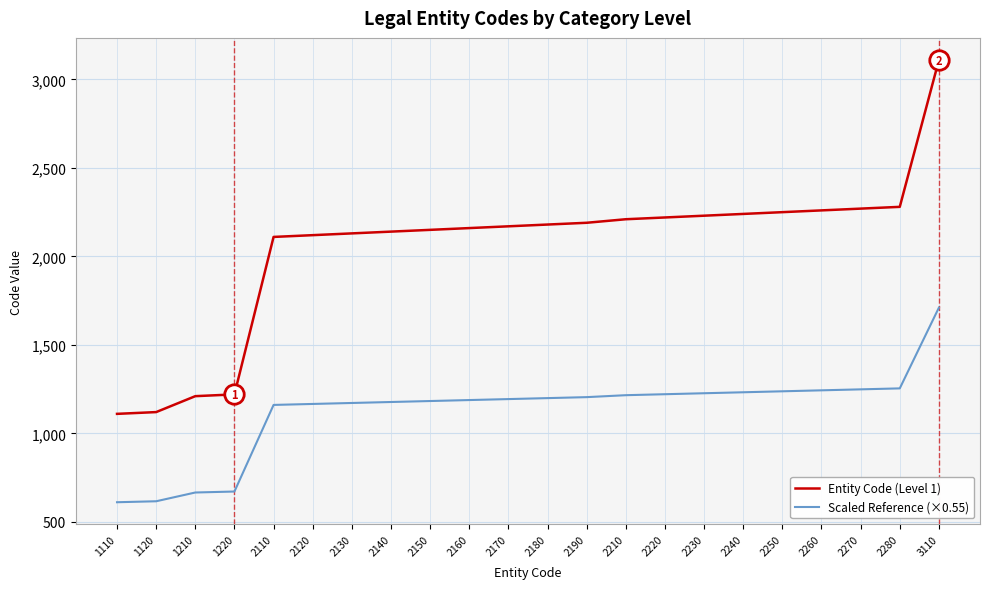

Which series has the largest range (max minus min)?

Entity Code (Level 1)